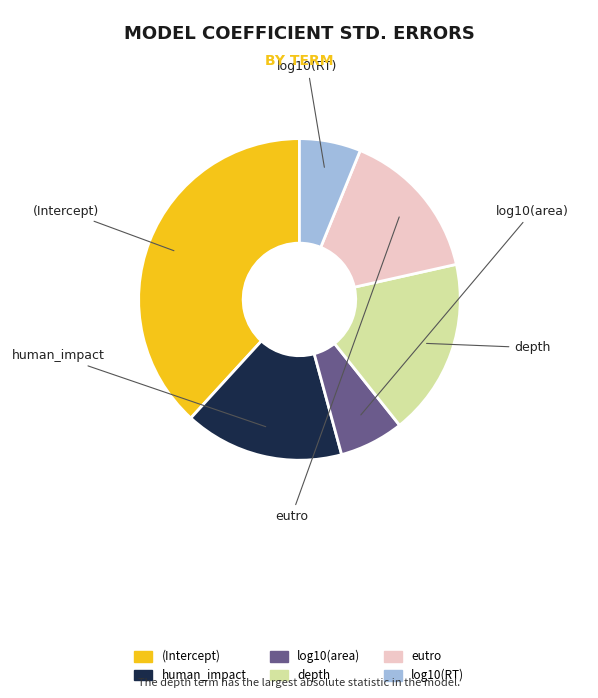

Does eutro account for over 50% of the chart?

No